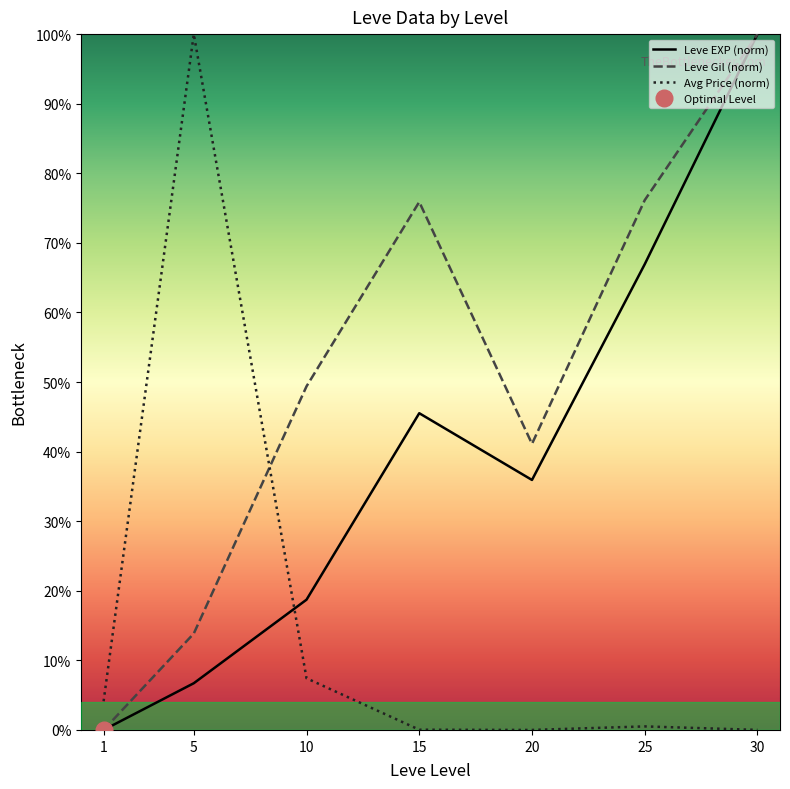

What is the highest value of the Avg Price (norm) series?

100.0